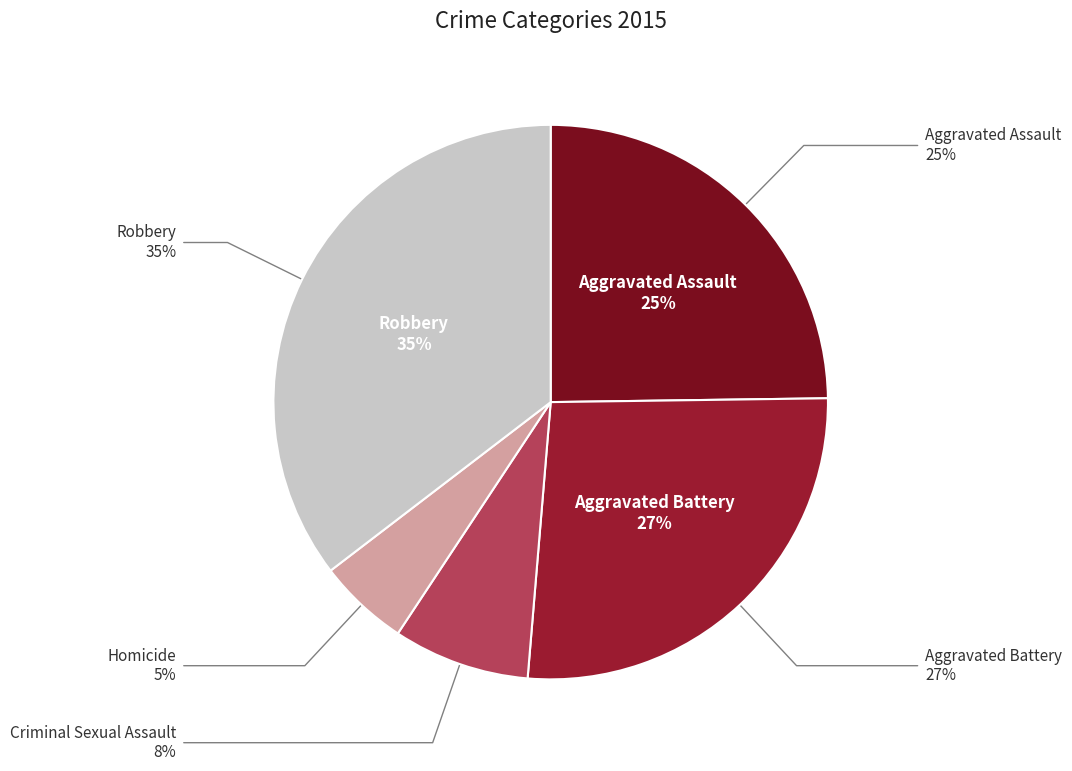

The Criminal Sexual Assault slice represents 8% of the pie. True or false?

True